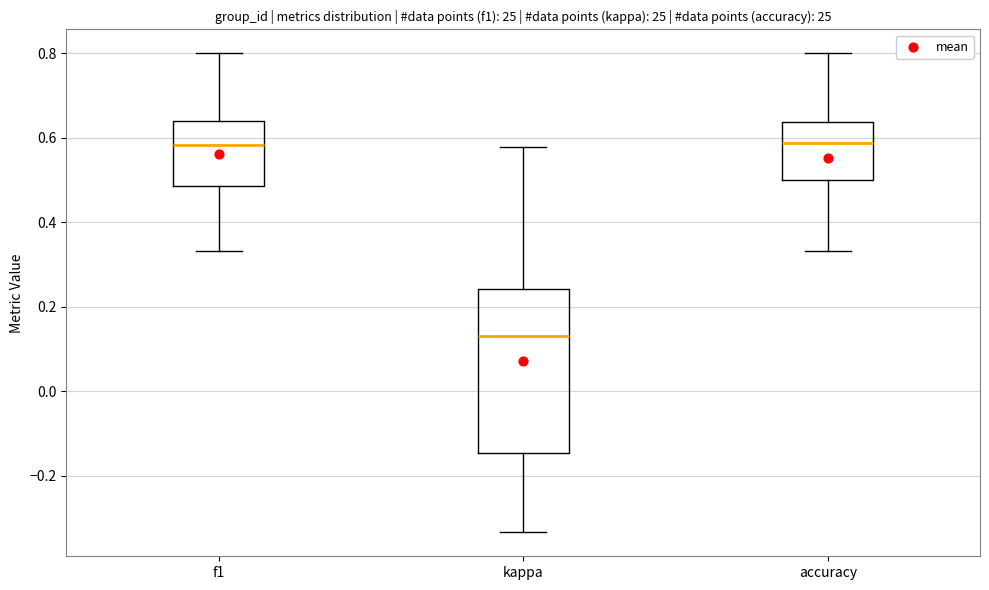

Where does the median line of the box for f1 sit on the y-axis? The values are not printed on the chart, so give them approximately, as read against the axis.

0.58